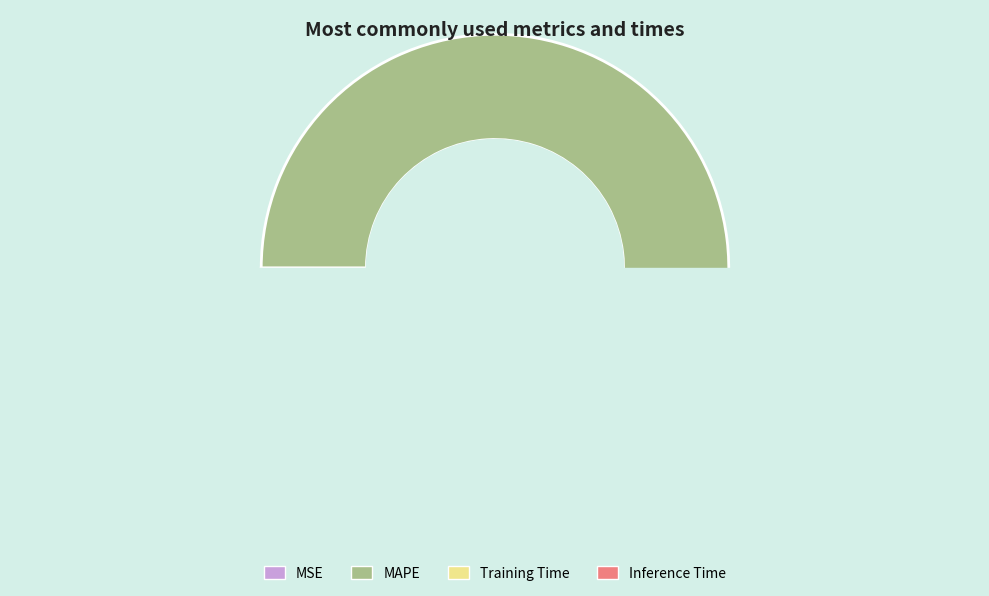

Is MAPE the majority of the pie?

Yes